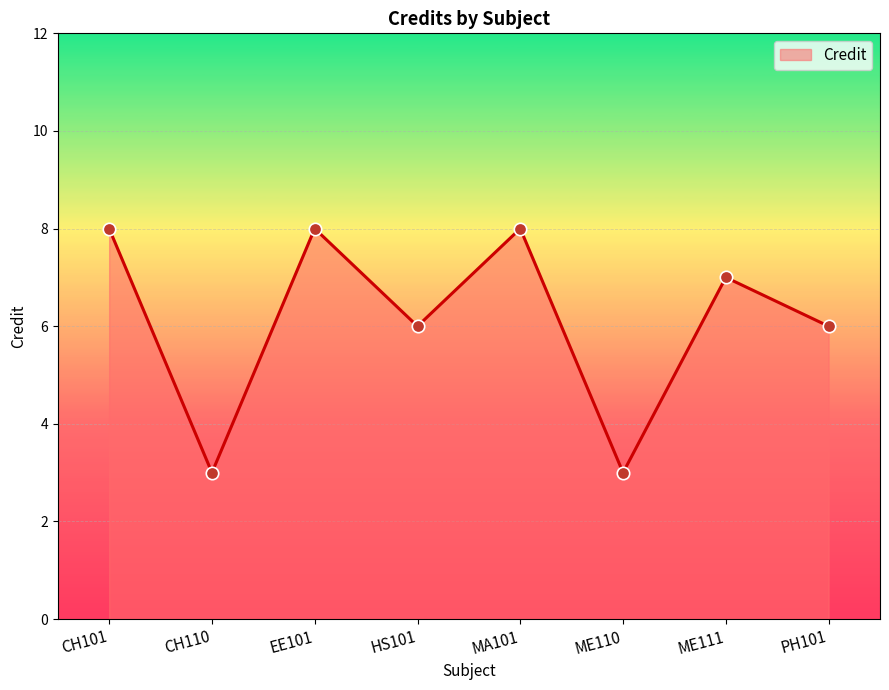

Which has a higher value, PH101 or ME111?

ME111